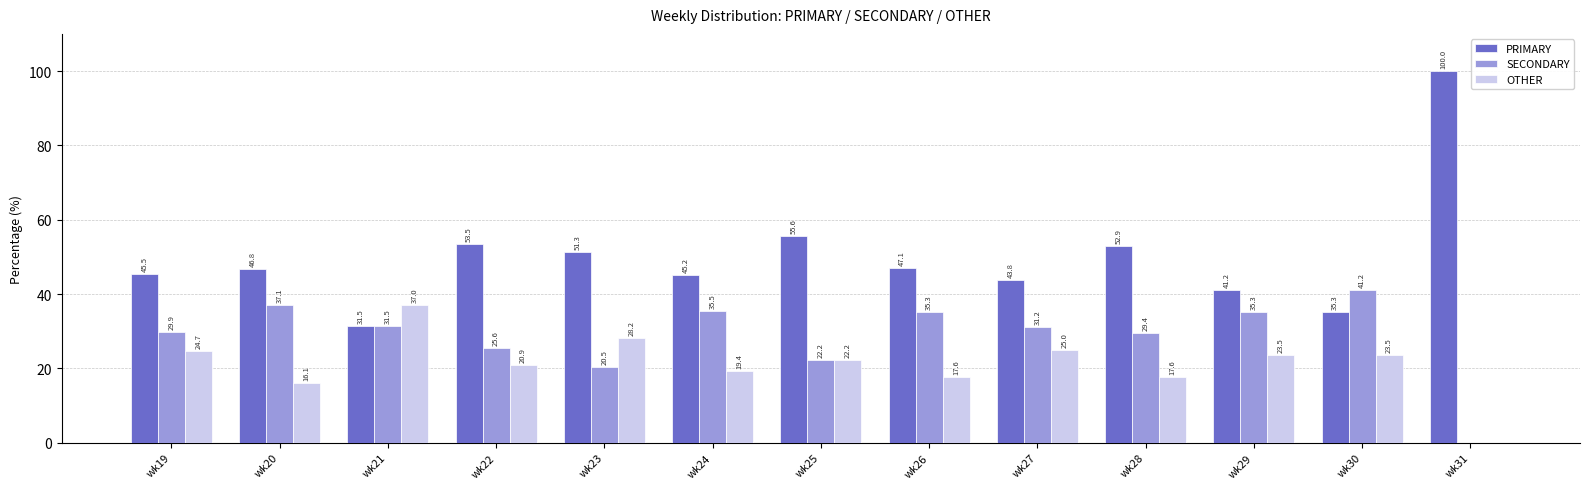

The PRIMARY series shows 52.9 at wk28. True or false?

True